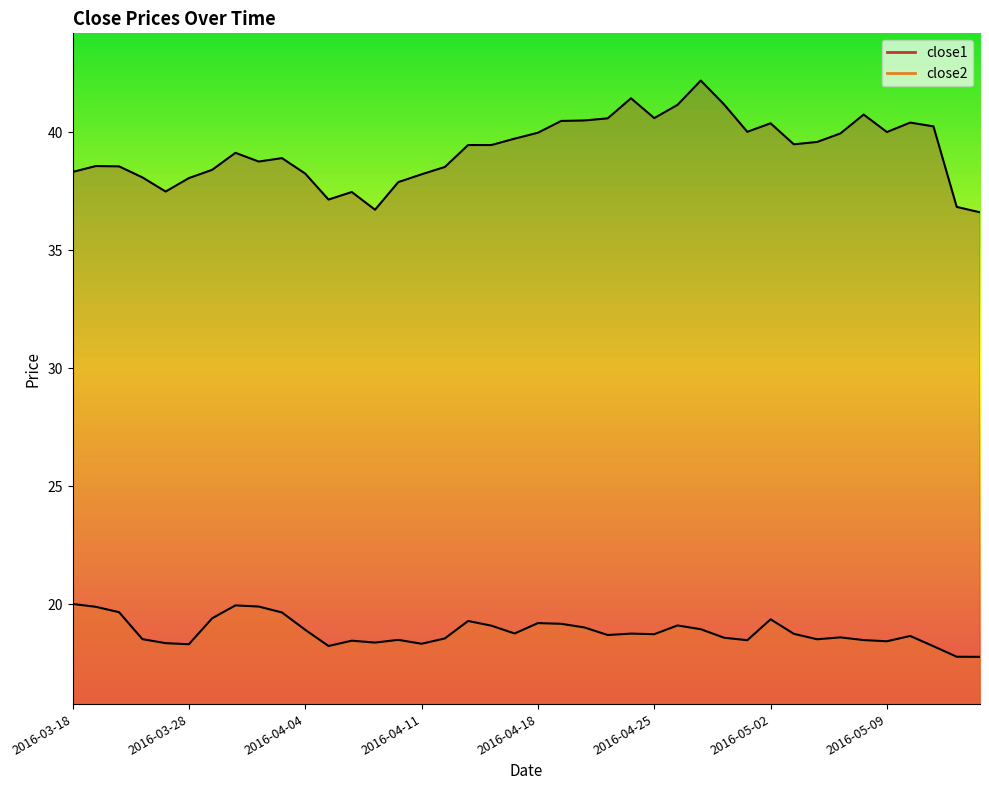

Where is close2 nearest to the value 18?

2016-05-12